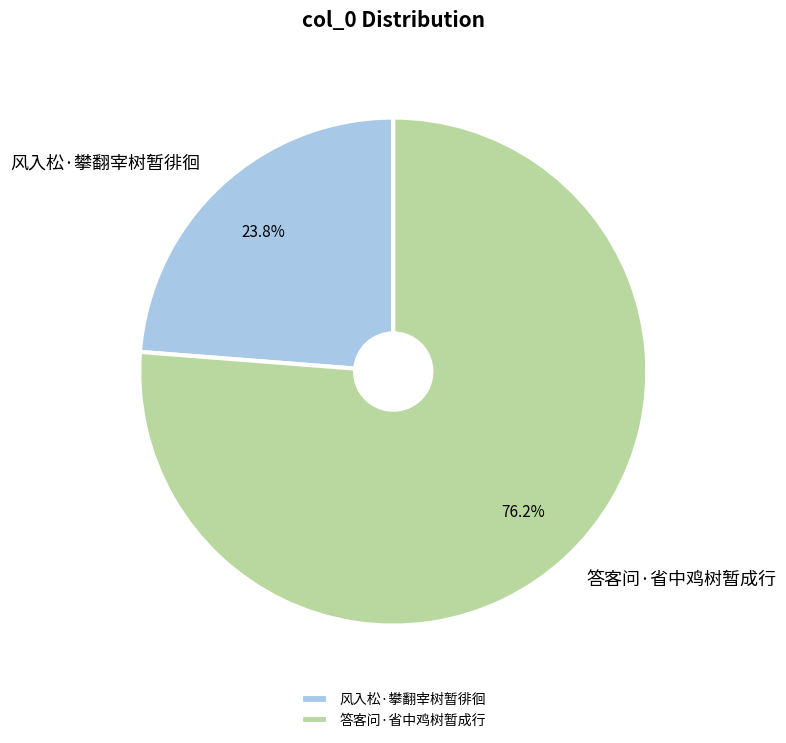

What is the ratio of the value at 风入松·攀翻宰树暂徘徊 to the value at 答客问·省中鸡树暂成行?

0.3